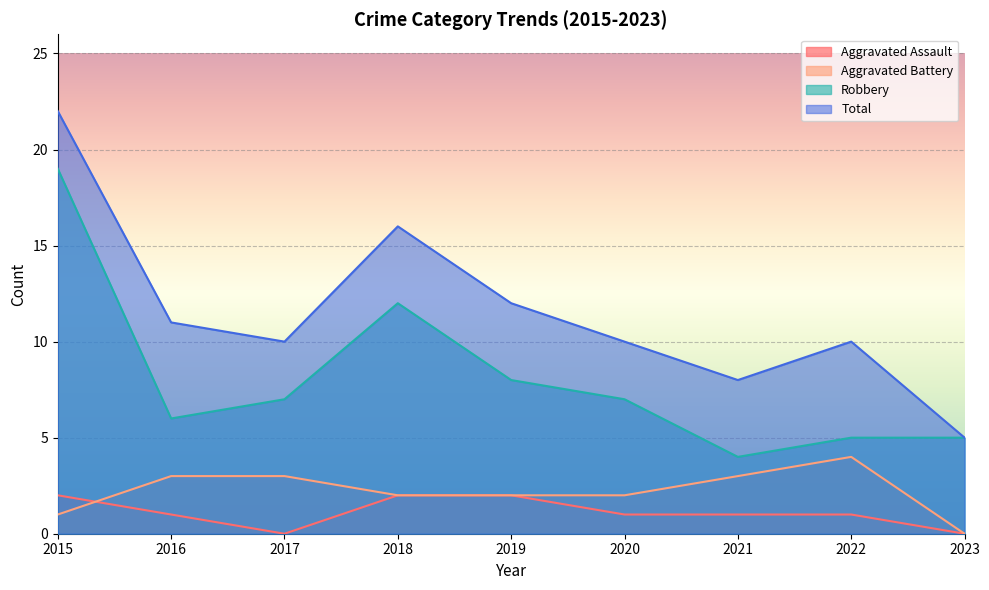

What is the total value across all series at 2018?

32